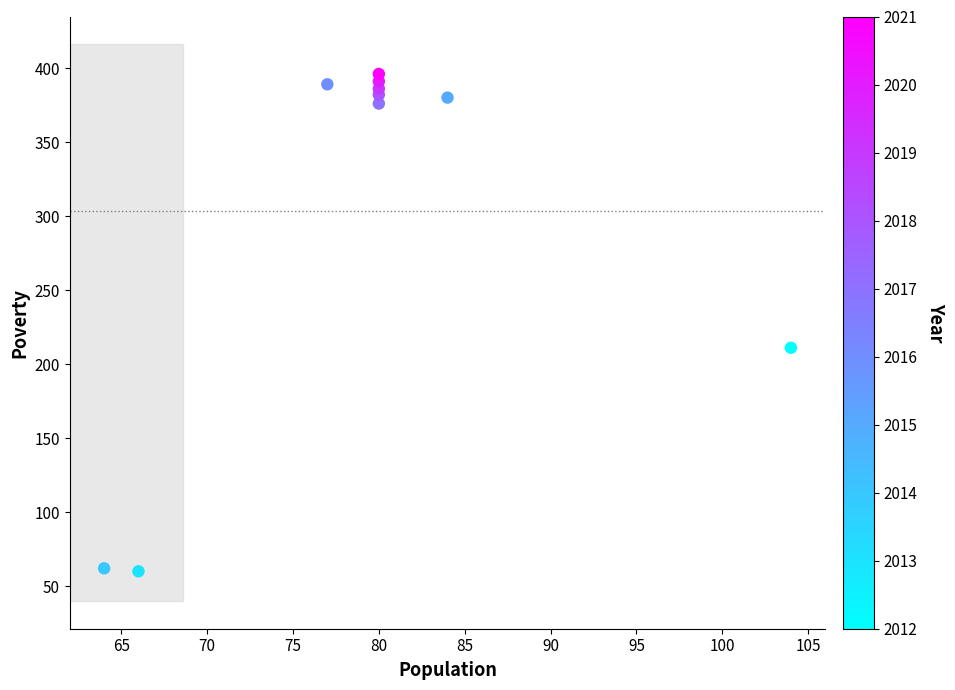

What Y value in the scatter plot is closest to 228?

211